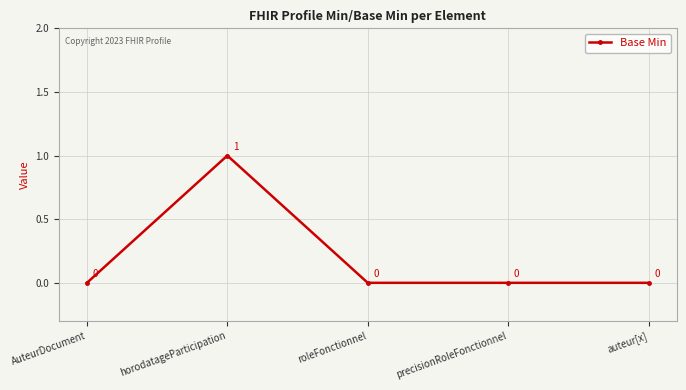

Does the chart display data point markers on the line(s)?

Yes